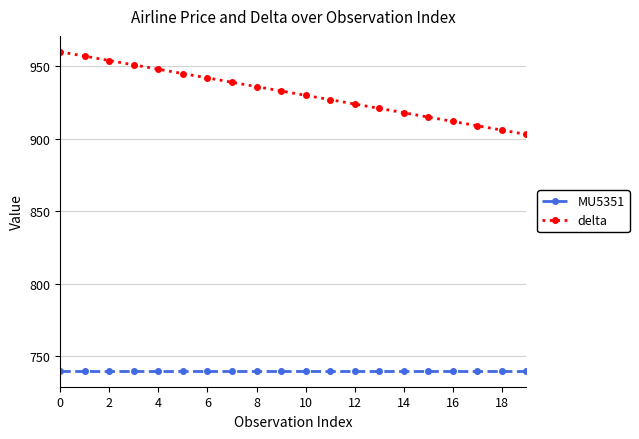

What is the minimum value shown in the chart?

740